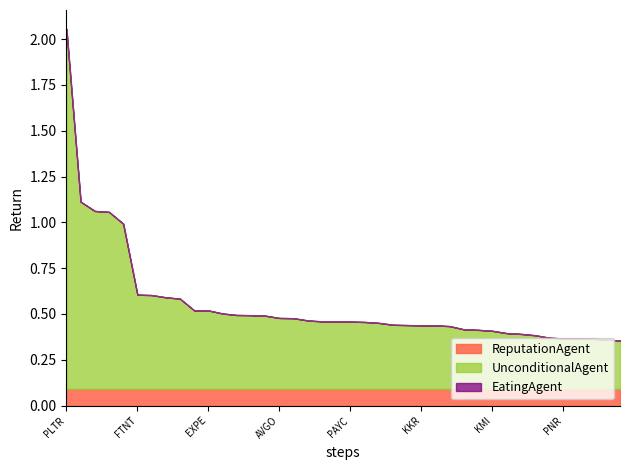

Does the chart have visible grid lines?

No